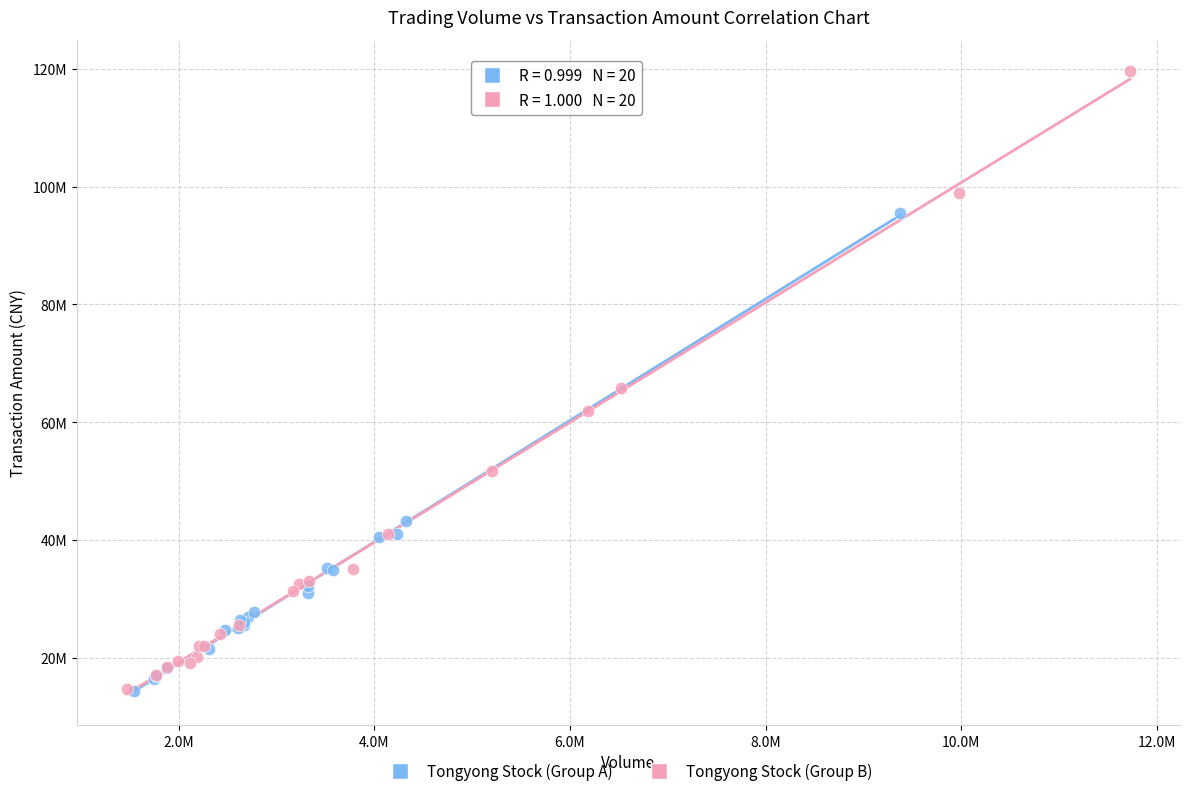

Which series reaches the maximum Y coordinate?

Tongyong Stock (Group B)